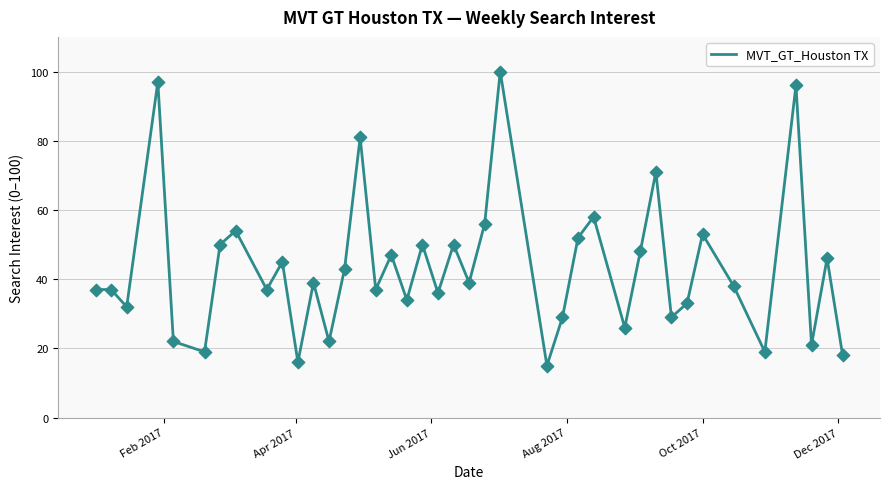

What is the smallest value displayed?

15